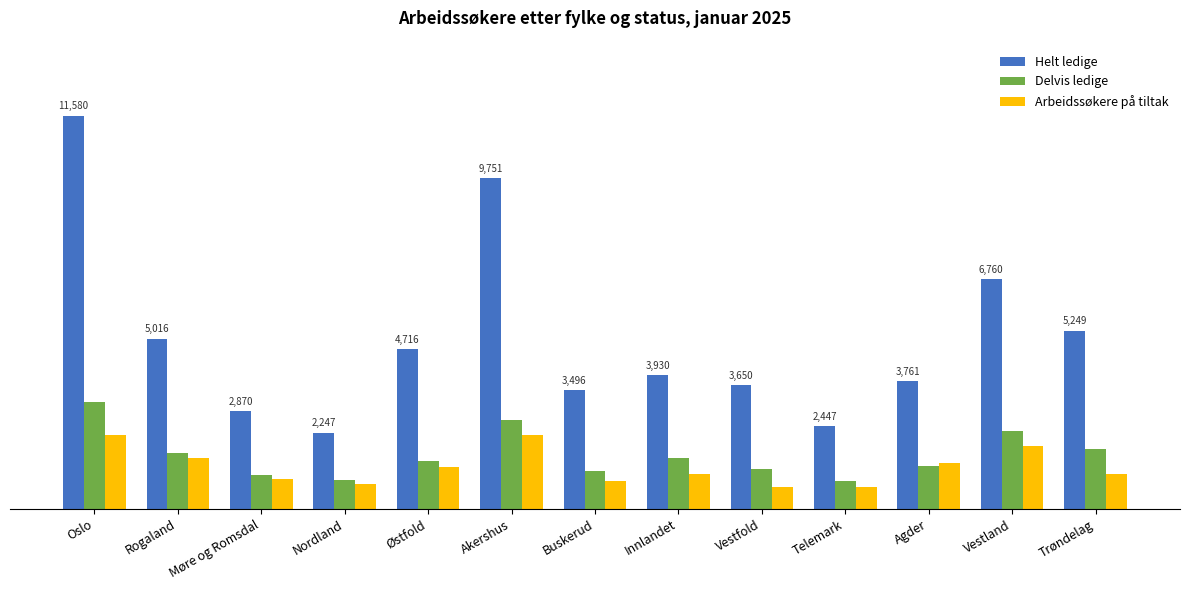

What are all the series names shown in the legend?

Helt ledige, Delvis ledige, Arbeidssøkere på tiltak